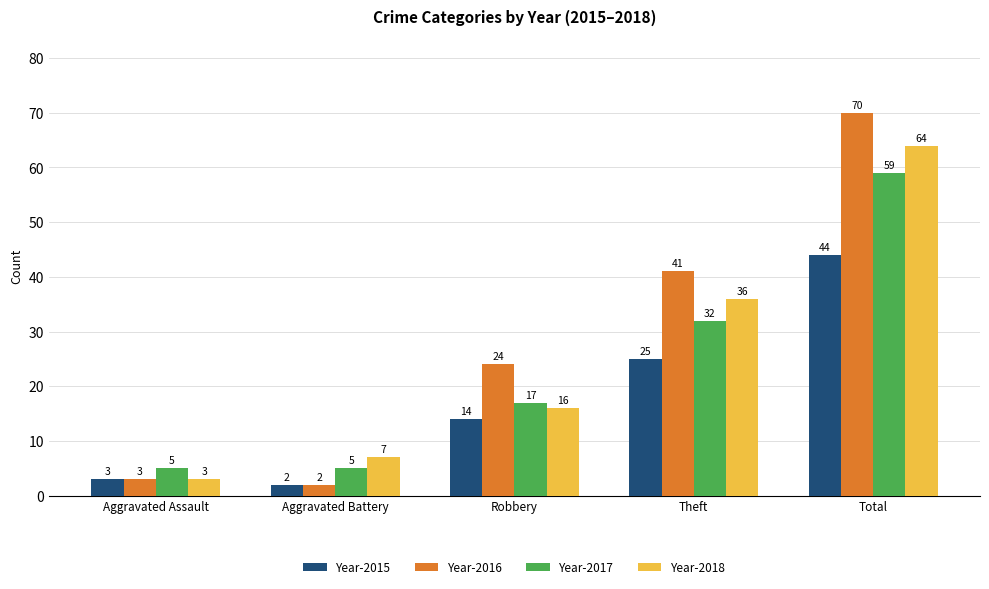

What is the difference between the highest and lowest values at Aggravated Battery?

5